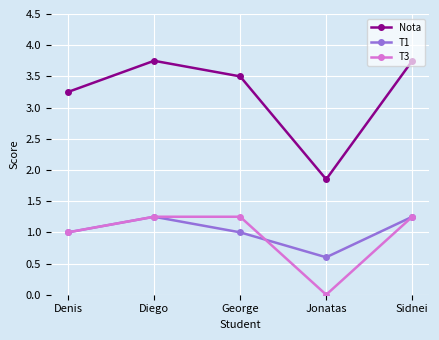

Is it true that T3 equals 2.1 at Diego?

False